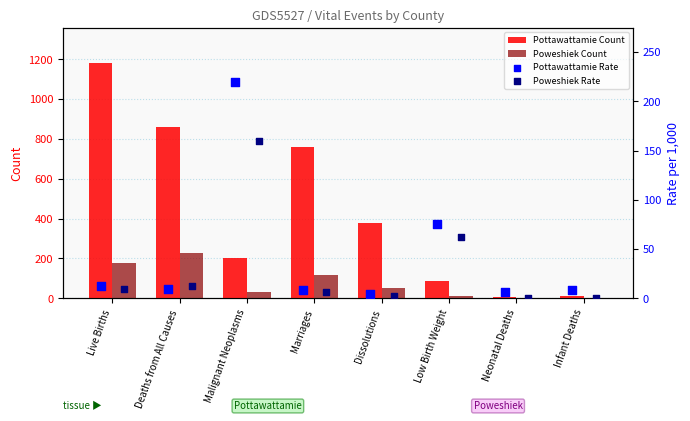

What are all the series names shown in the legend?

Pottawattamie Count, Poweshiek Count, Pottawattamie Rate, Poweshiek Rate